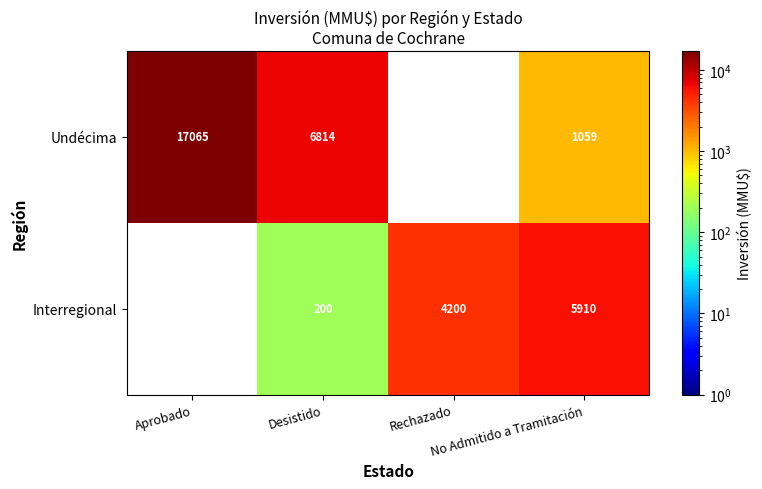

Is the value of Interregional at Rechazado greater than the value of Undécima at Rechazado?

No